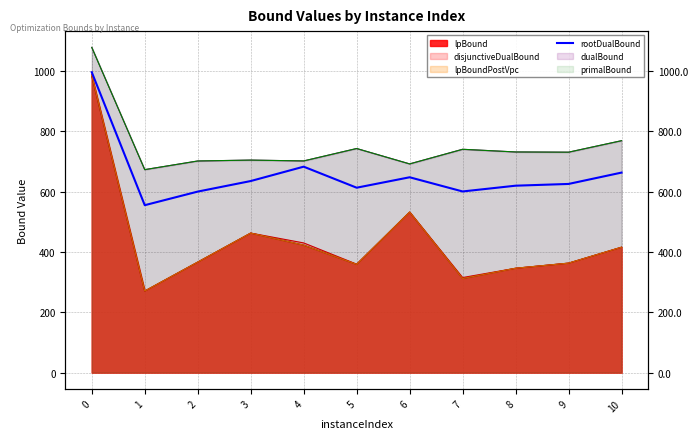

Reading left to right, what are all the values shown in this chart?

995.3	554.7	599.7	634.7	682.3	612.6	647.2	600.2	619.3	625.1	662.7